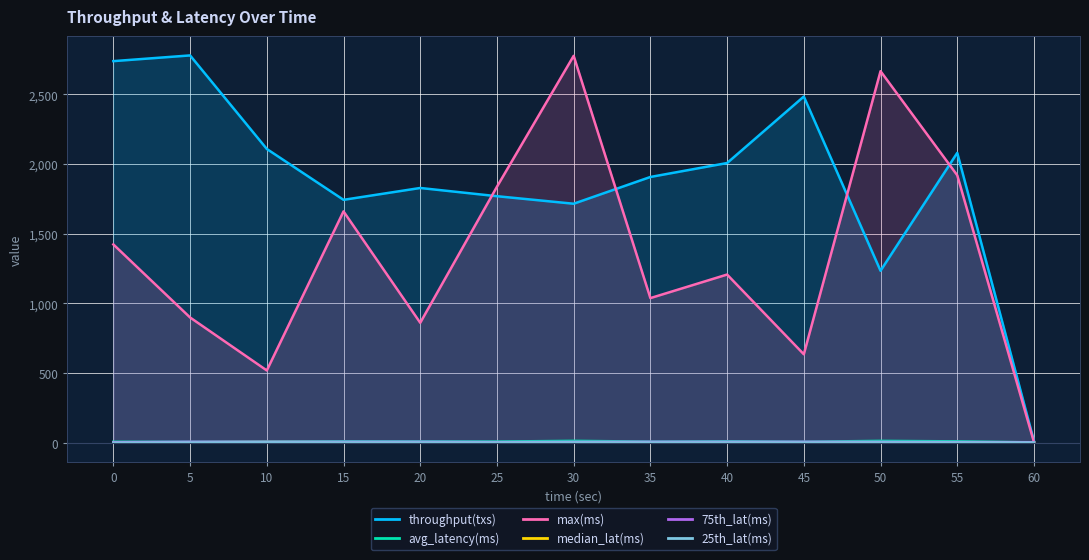

What is the minimum value for 25th_lat(ms)?

1.0